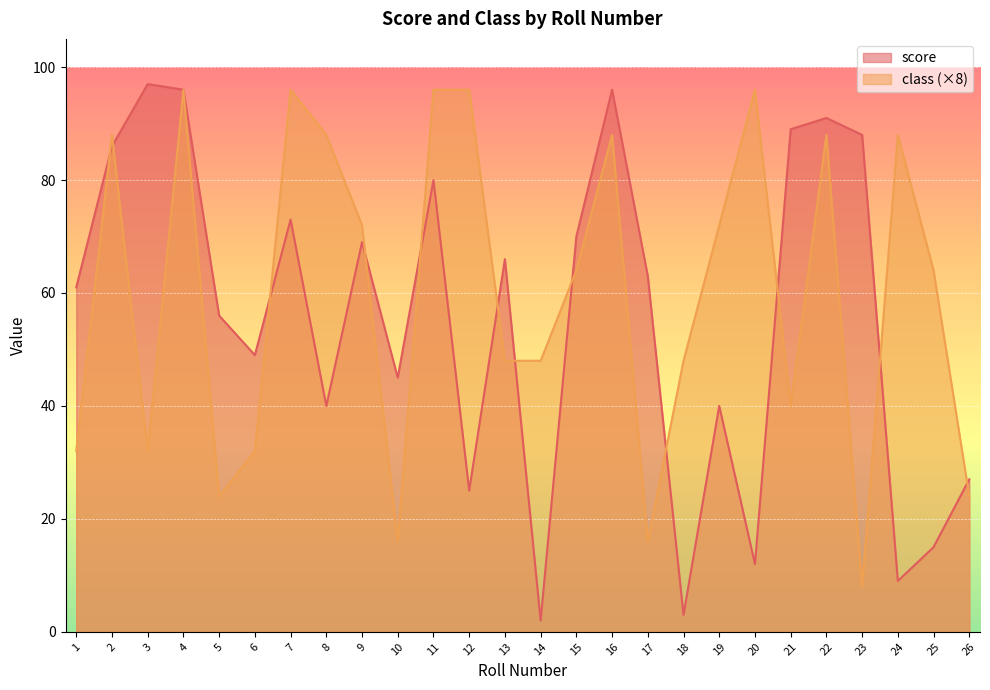

Reading right to left, what are all the values shown in this chart?

score: 26=27	25=15	24=9	23=88	22=91	21=89	20=12	19=40	18=3	17=63	16=96	15=70	14=2	13=66	12=25	11=80	10=45	9=69	8=40	7=73	6=49	5=56	4=96	3=97	2=86	1=61
class: 26=24	25=64	24=88	23=8	22=88	21=40	20=96	19=72	18=48	17=16	16=88	15=64	14=48	13=48	12=96	11=96	10=16	9=72	8=88	7=96	6=32	5=24	4=96	3=32	2=88	1=32